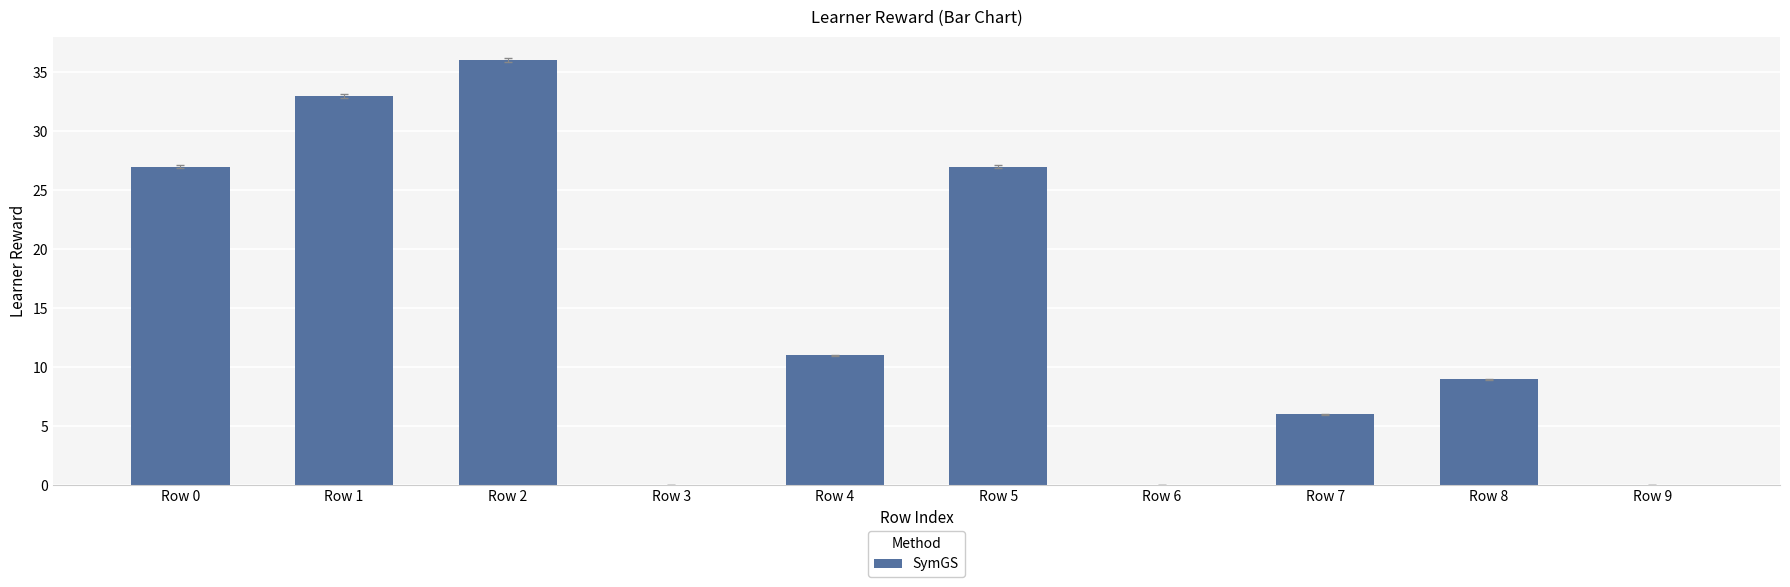

Which has a higher value, Row 1 or Row 8?

Row 1